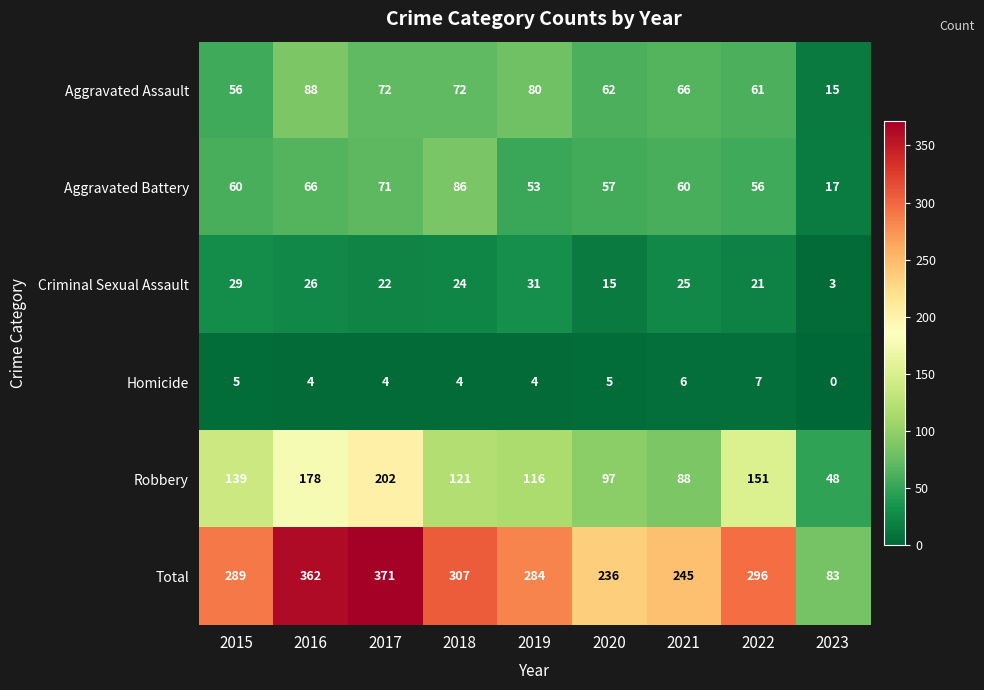

At 2021, list the series in order from smallest to largest.

Homicide, Criminal Sexual Assault, Aggravated Battery, Aggravated Assault, Robbery, Total